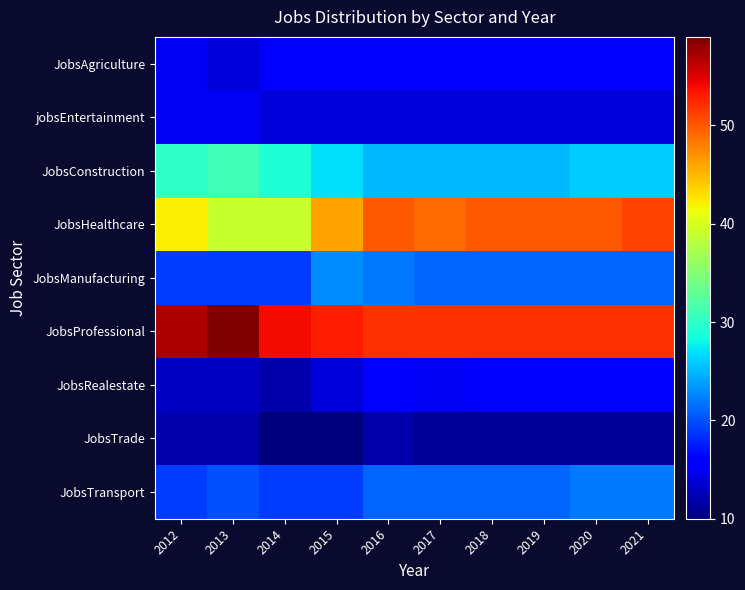

Which series changed the most between 2017 and 2018?

JobsHealthcare